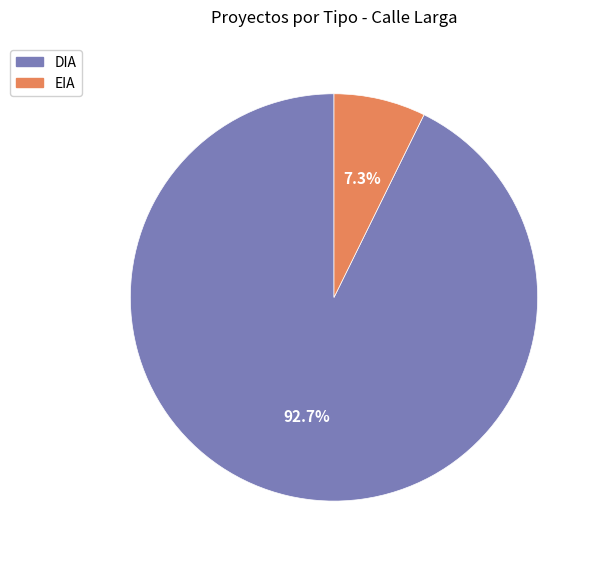

Is it true that EIA is 1% of the pie?

False